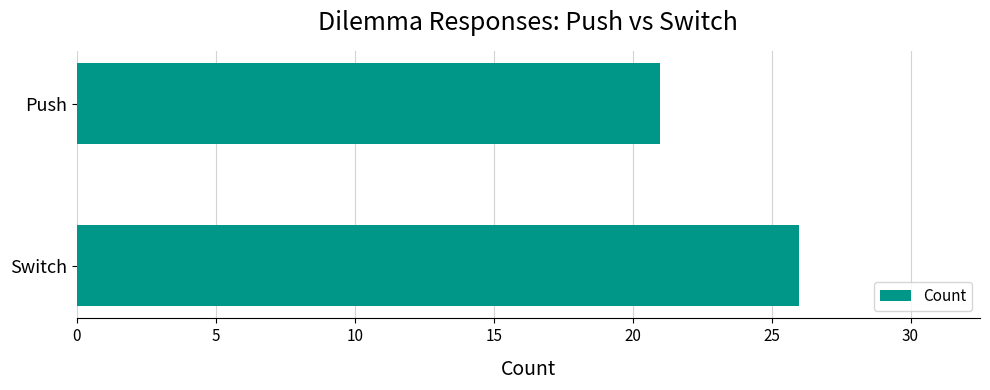

The chart shows a value of 28 at Push. True or false?

False